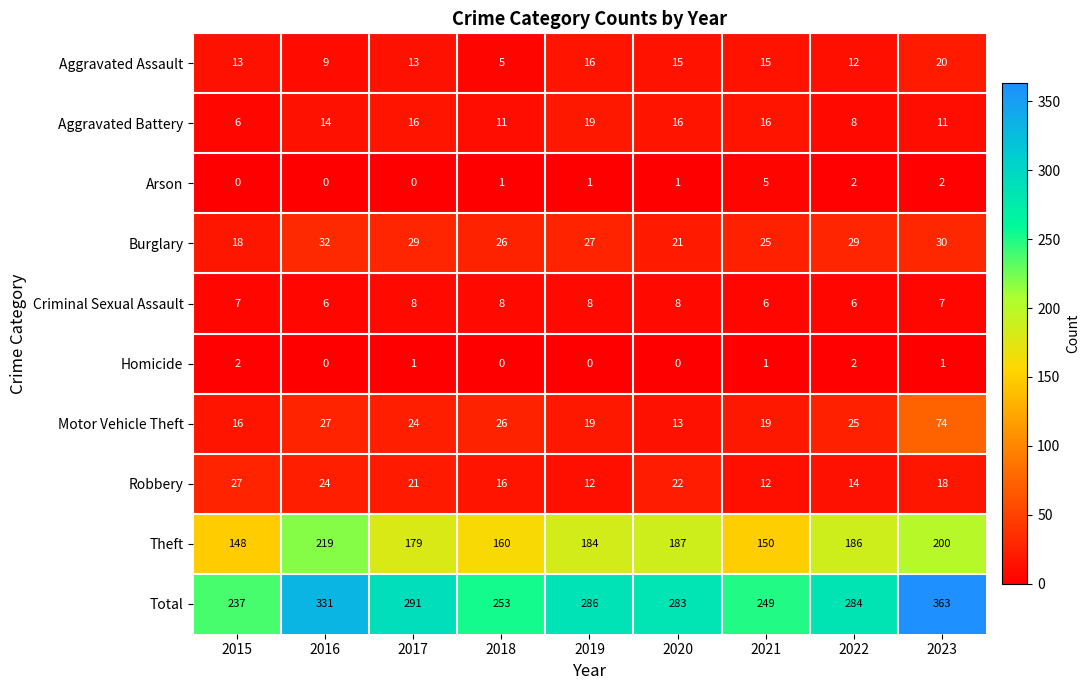

The value of Criminal Sexual Assault at 2015 is 11. True or false?

False